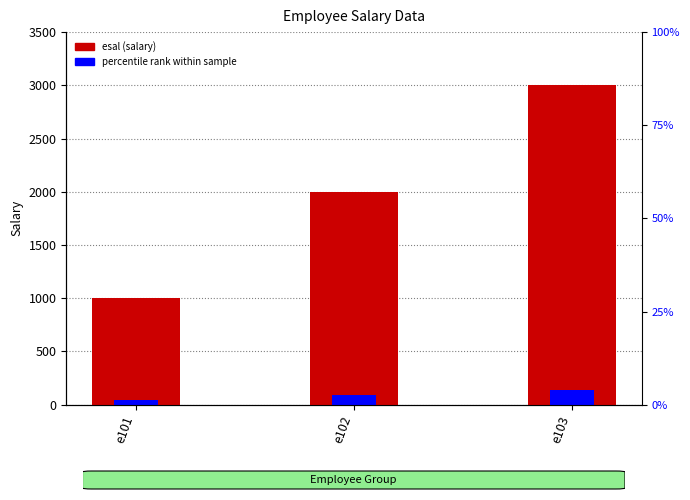

Is it true that the value at e102 is 2000?

True